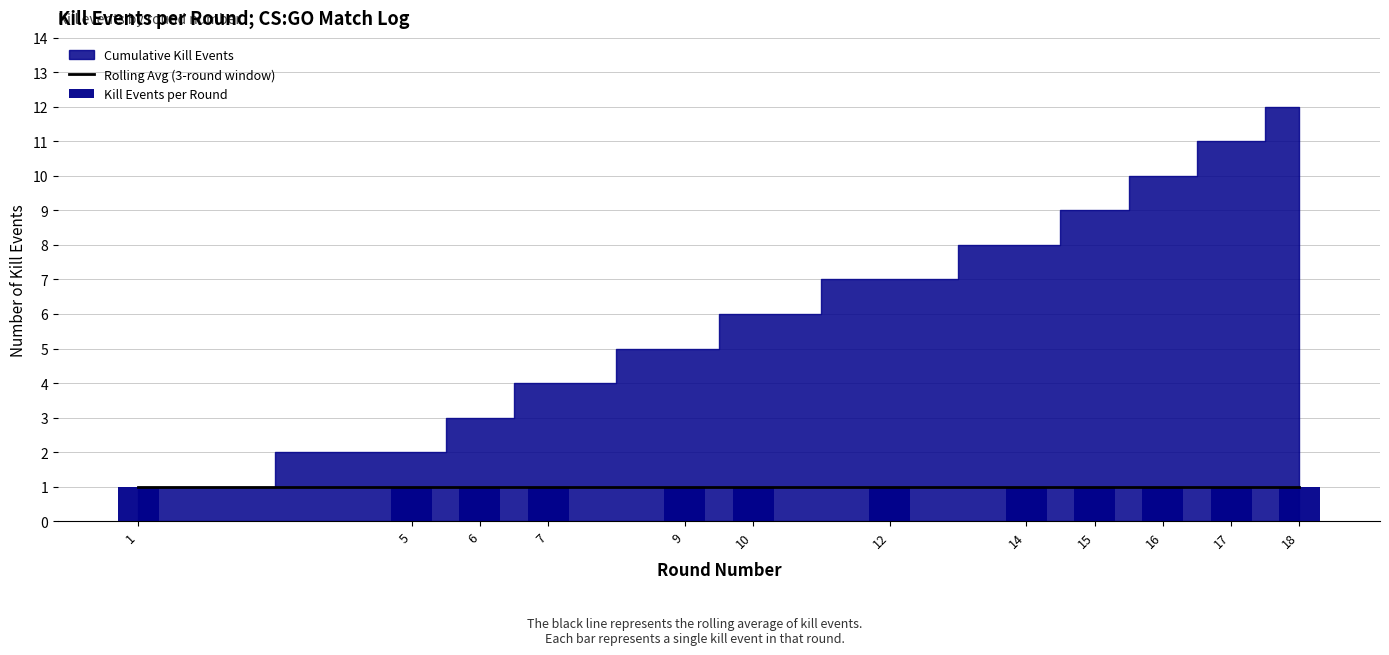

Does the chart contain any negative values?

No